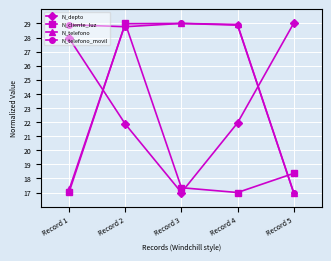

At how many categories does at least one series exceed 20?

5